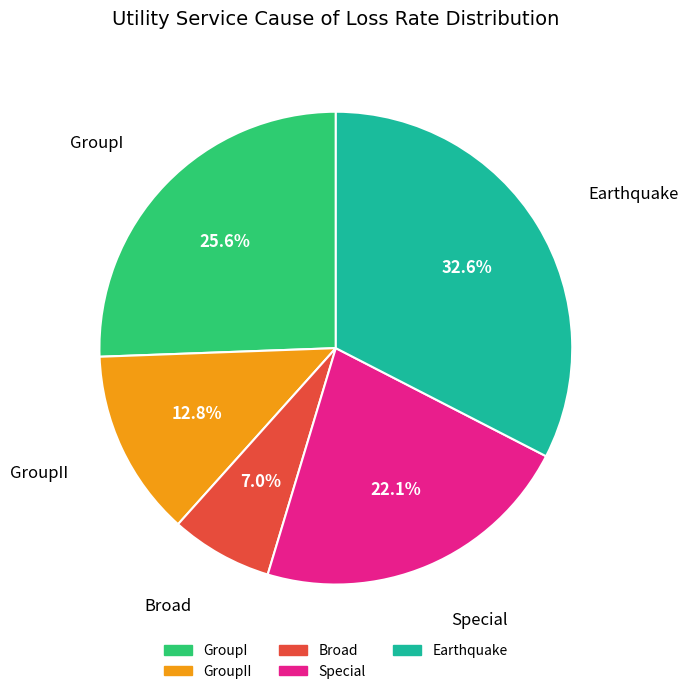

Rank the categories by value from lowest to highest.

Broad, GroupII, Special, GroupI, Earthquake